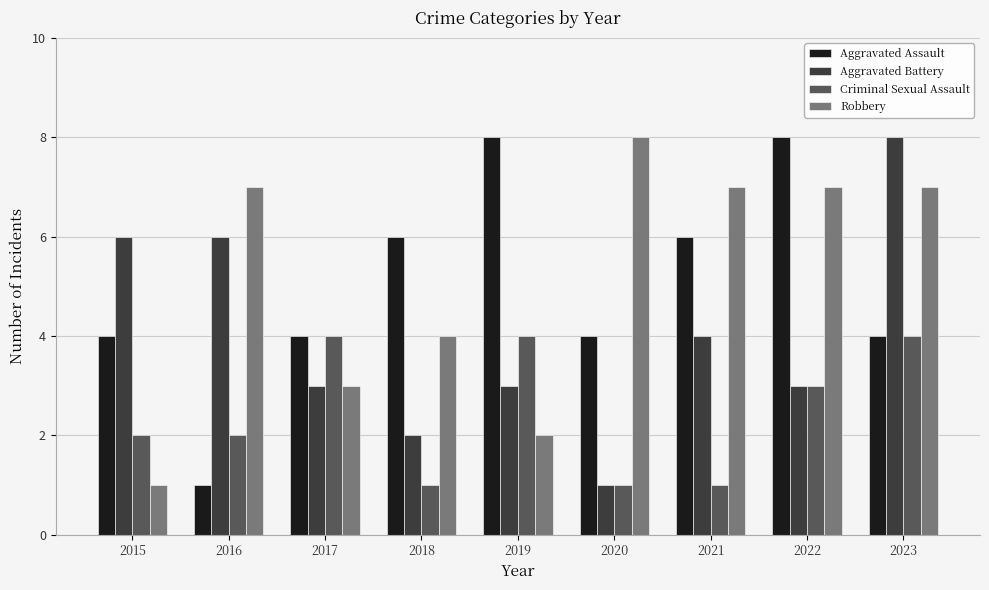

What are all the series names shown in the legend?

Aggravated Assault, Aggravated Battery, Criminal Sexual Assault, Robbery